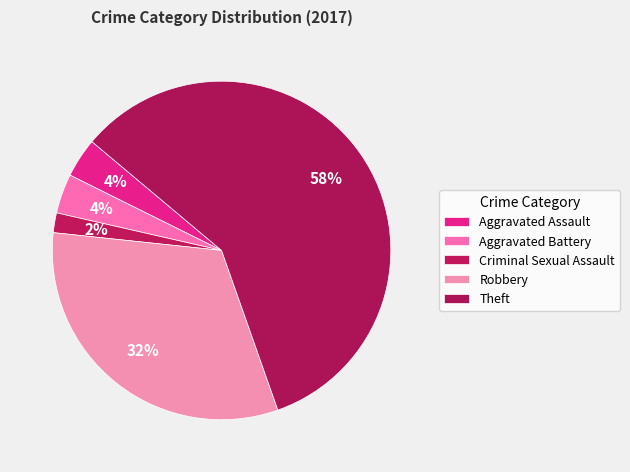

Approximately how many times larger is the value at Aggravated Assault compared to Criminal Sexual Assault?

2.0